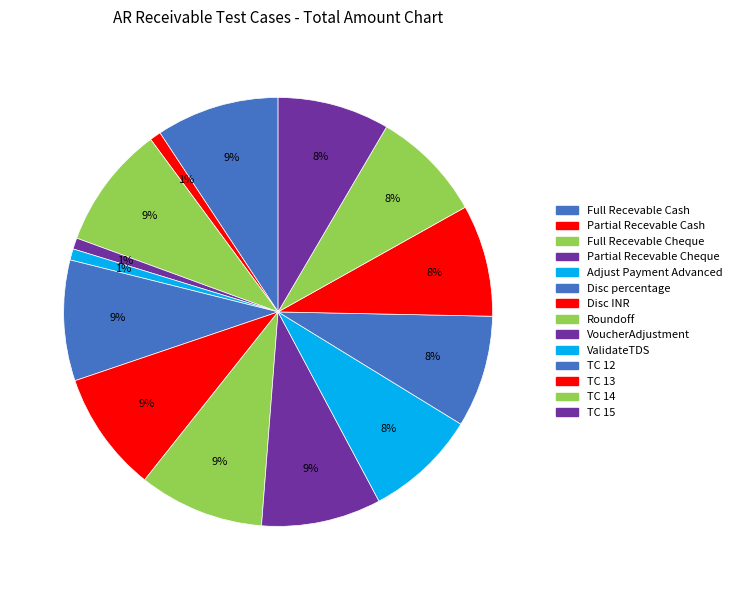

Count the number of slices in the pie.

14